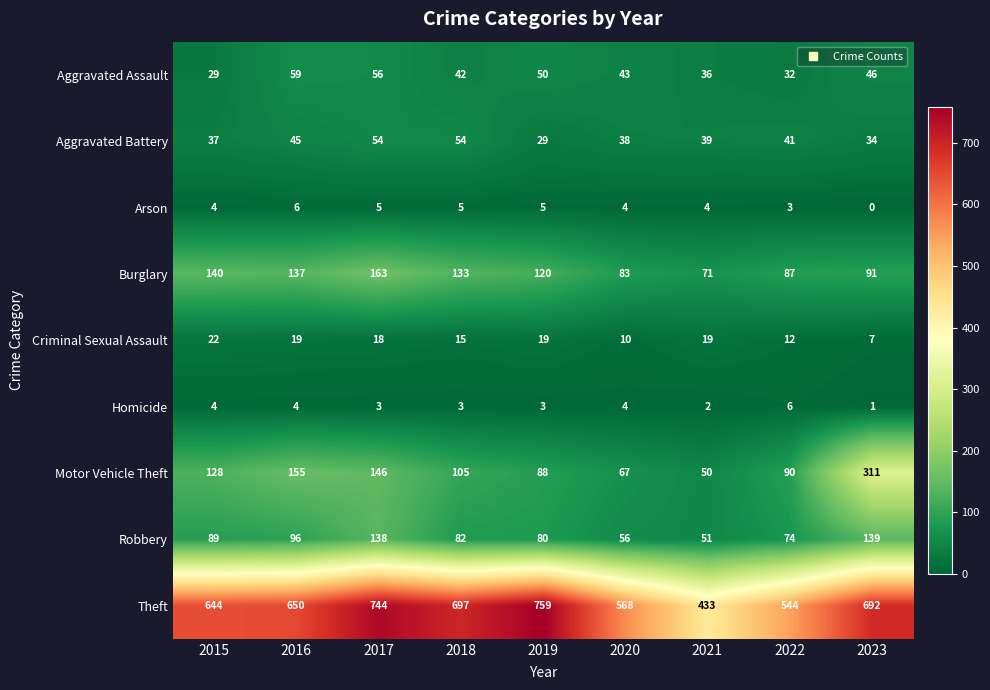

What is the greatest value displayed?

759